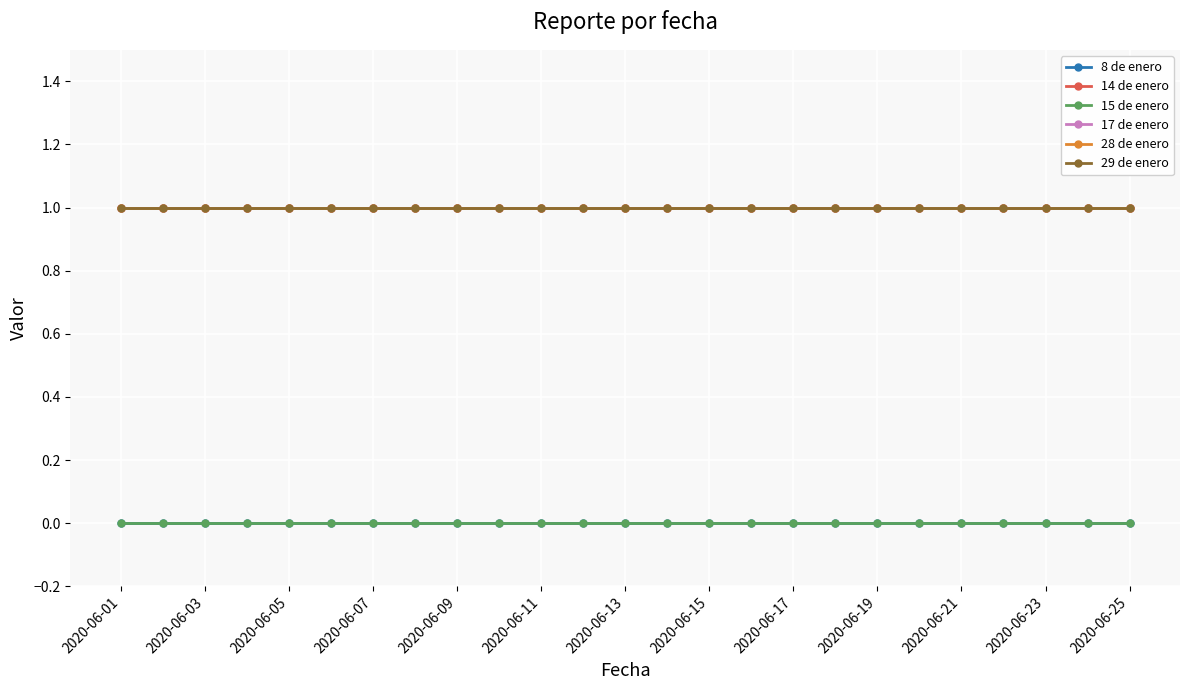

What is the label of the 25th point from the right?

2020-06-01